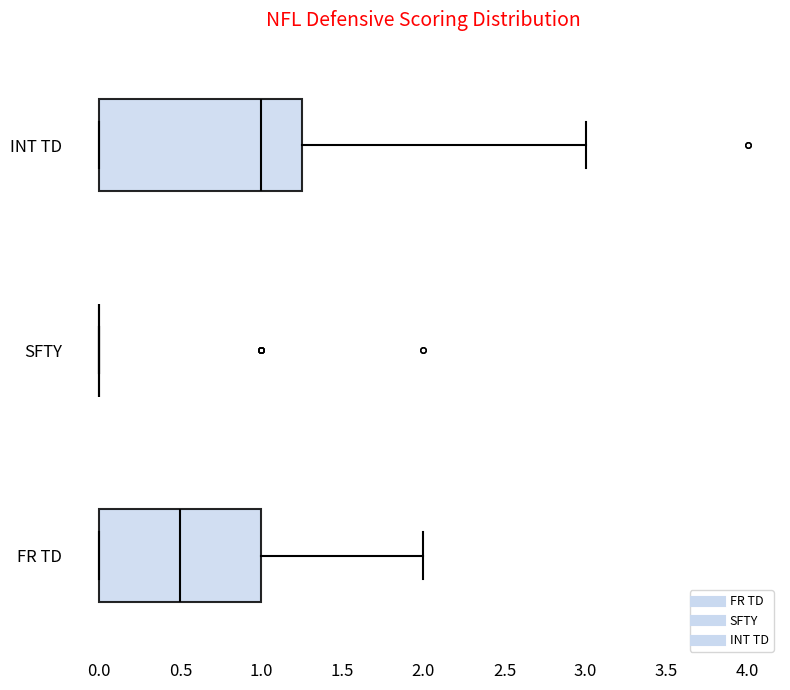

Comparing the boxes themselves (not the whiskers), which one is the widest?

INT TD